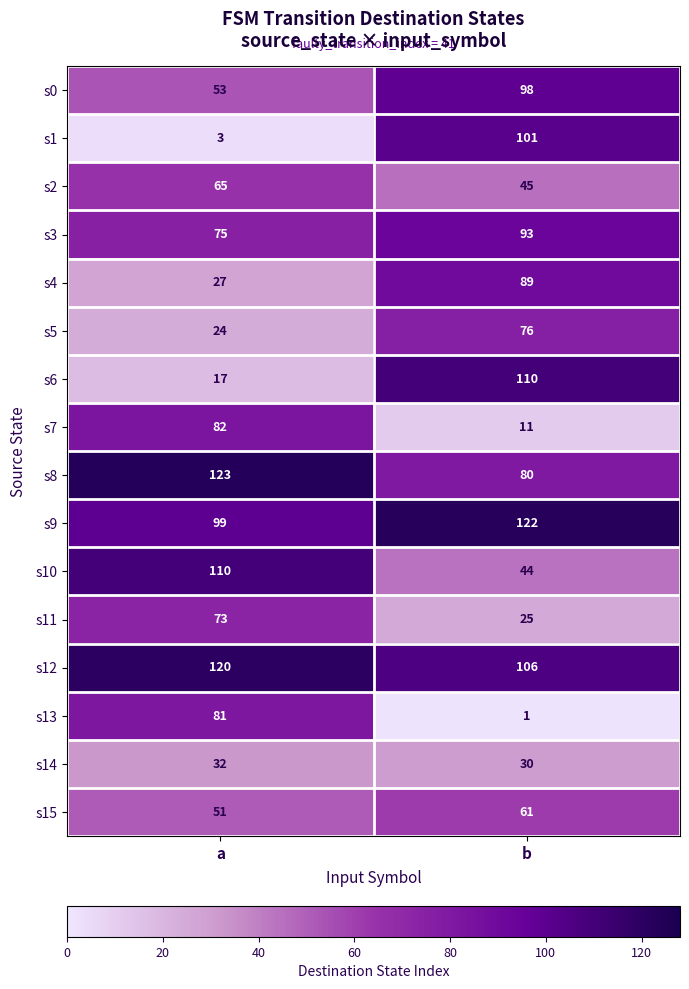

Where is s15 nearest to the value 56?

a